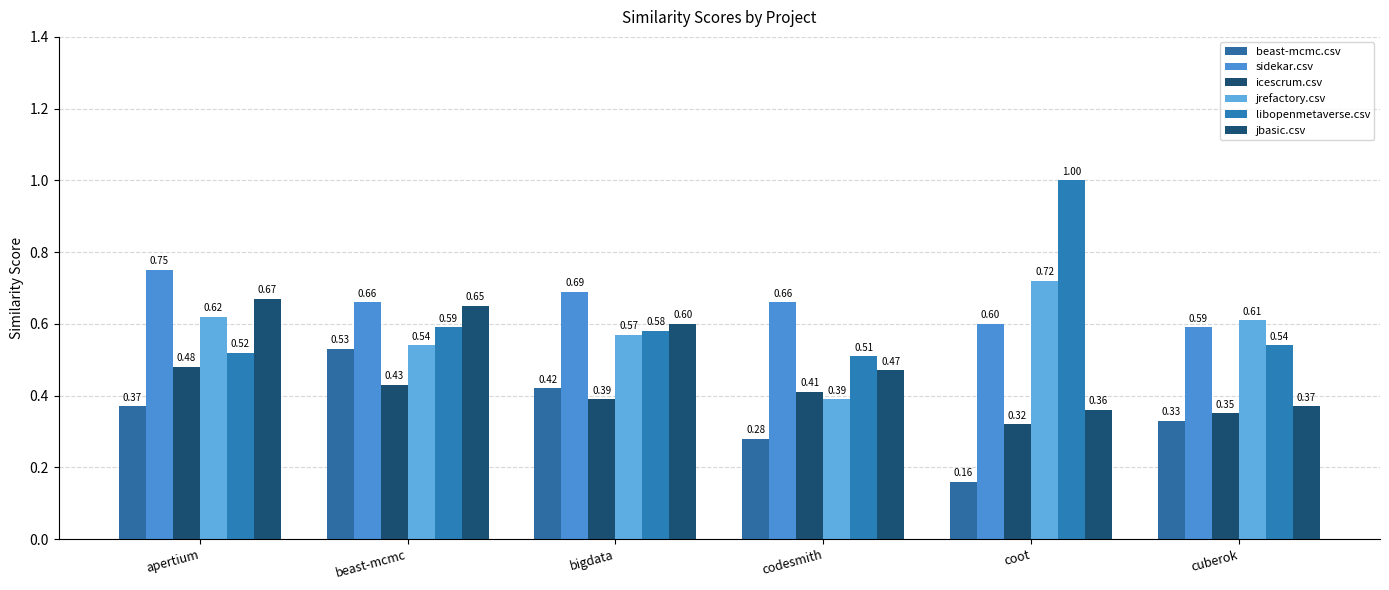

Which label corresponds to the largest value in the chart?

coot